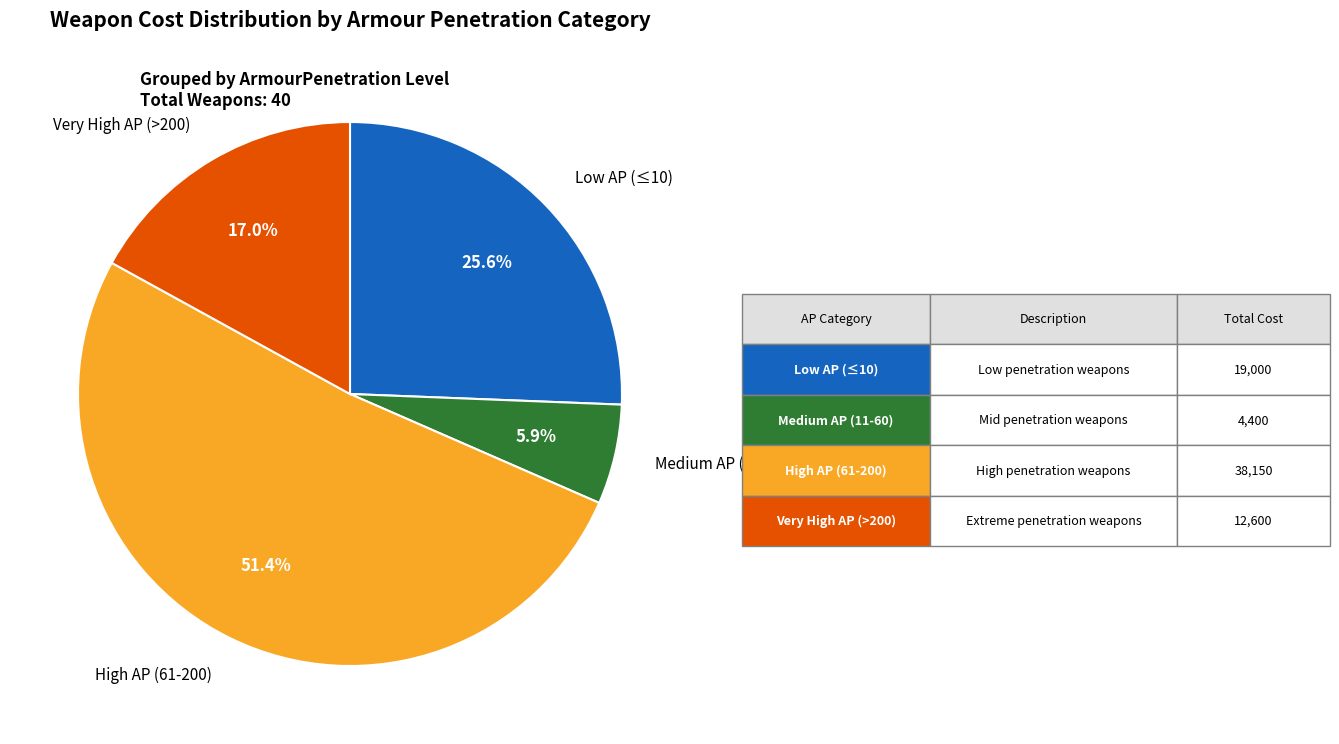

Is there any slice that represents more than half of the pie?

Yes